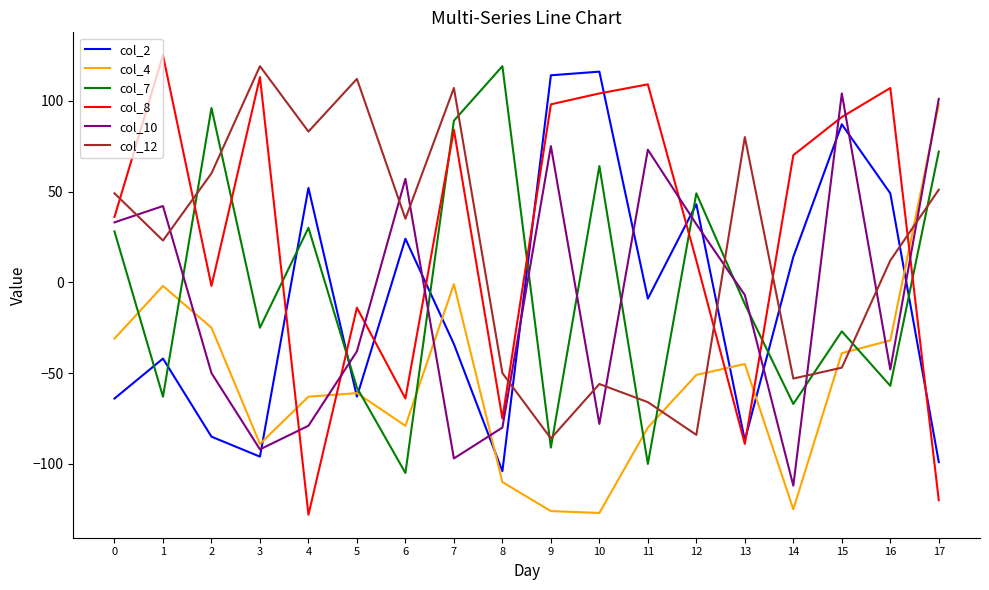

After their last crossing, which series has the higher values: col_8 or col_2?

col_2